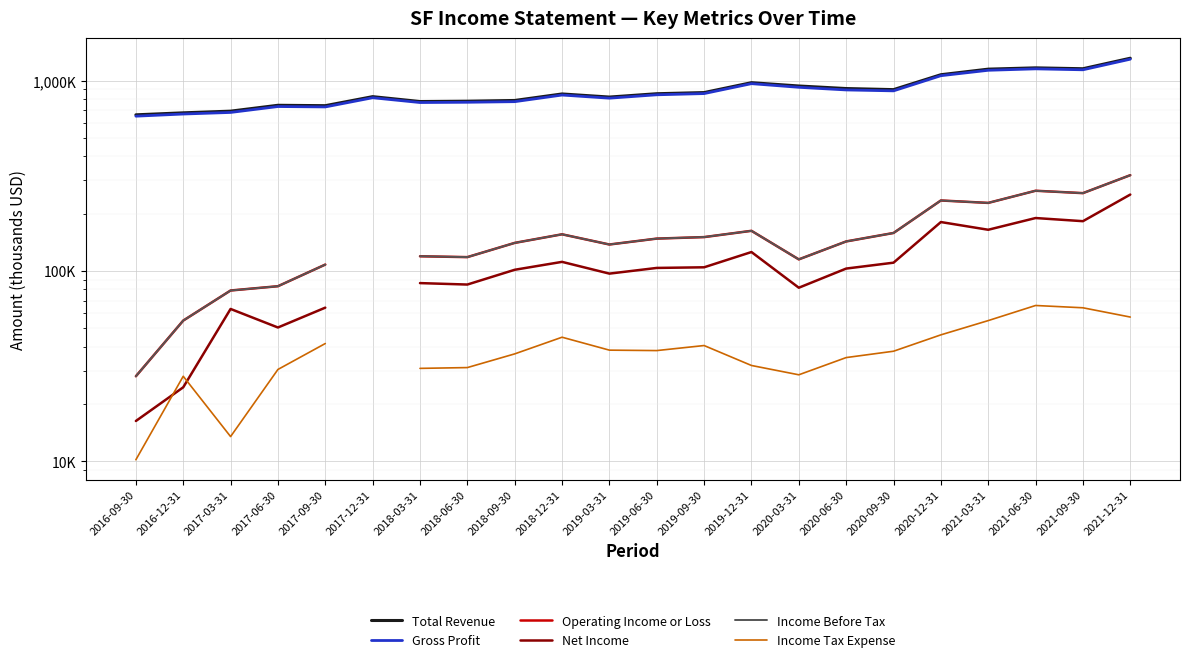

Does the chart display data point markers on the line(s)?

No